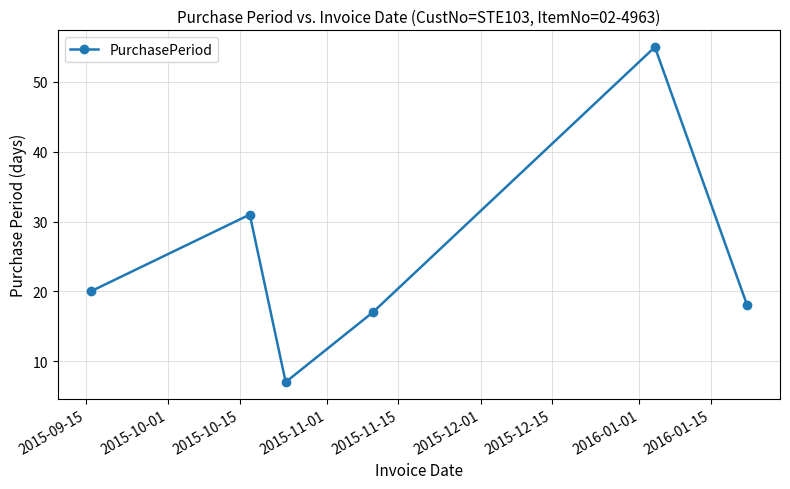

How many points are higher than both their immediate neighbors (excluding endpoints)?

2